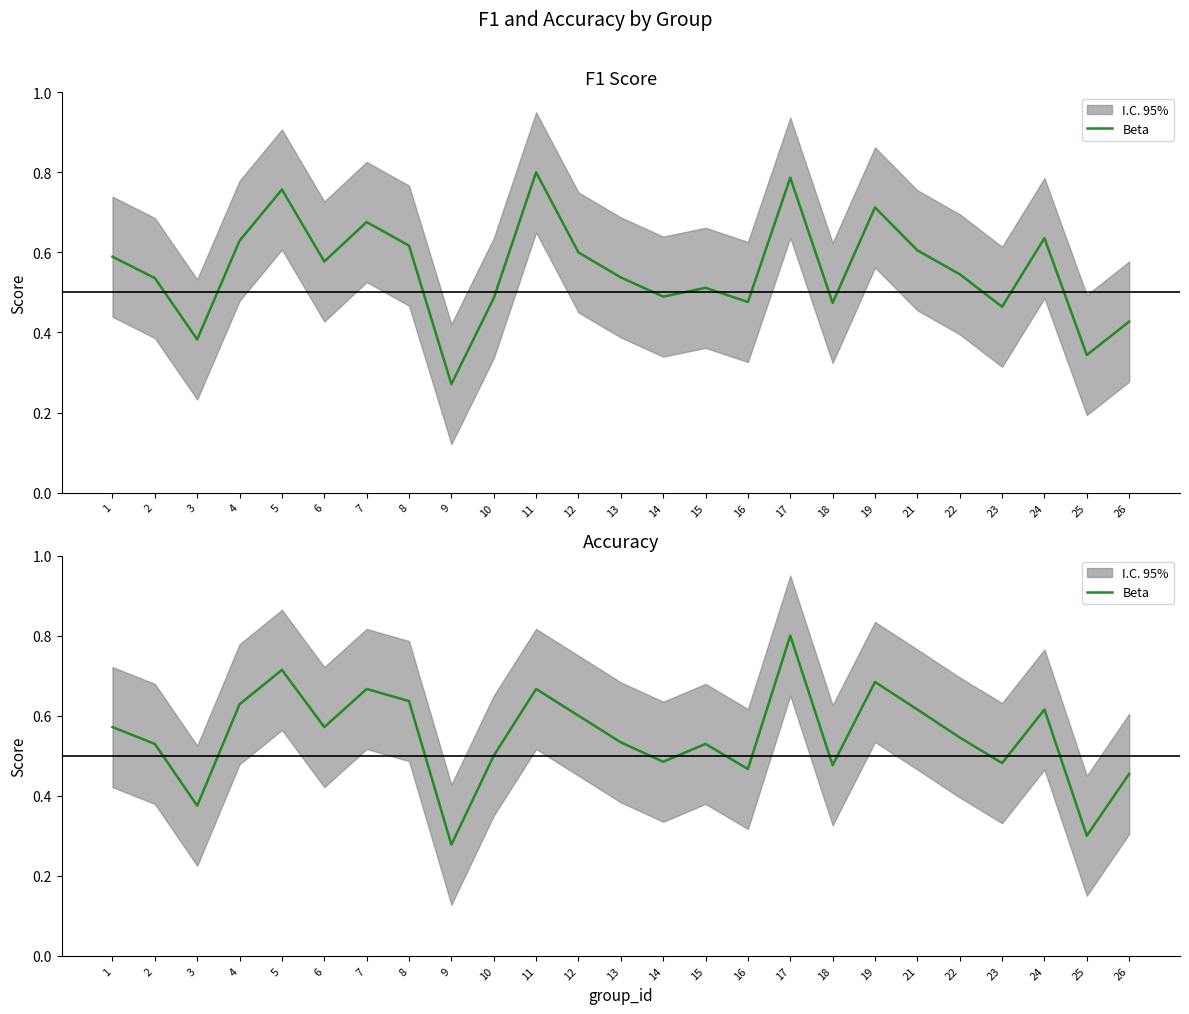

The value at 9 is 0.3. True or false?

True